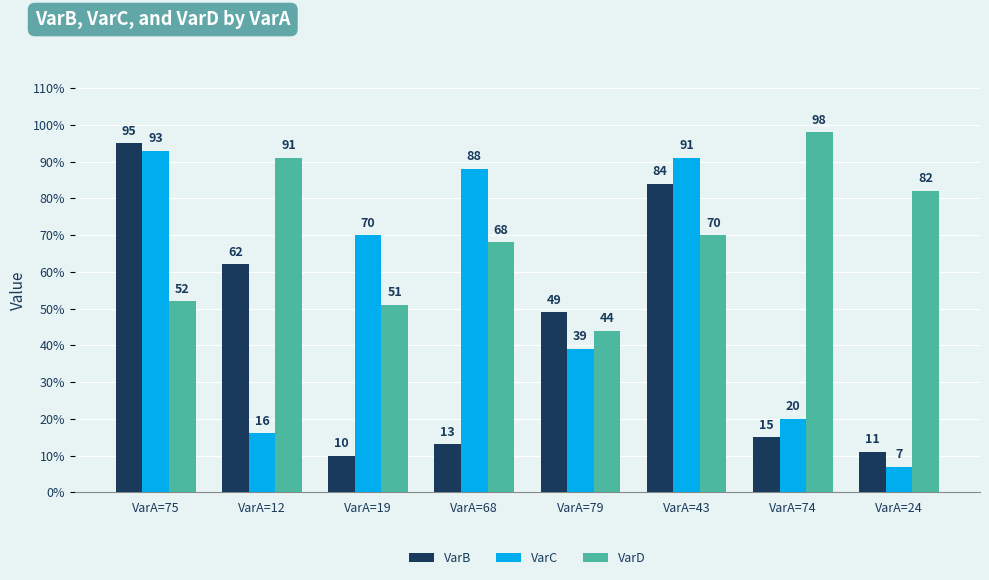

What is the average value of the VarD series?

70